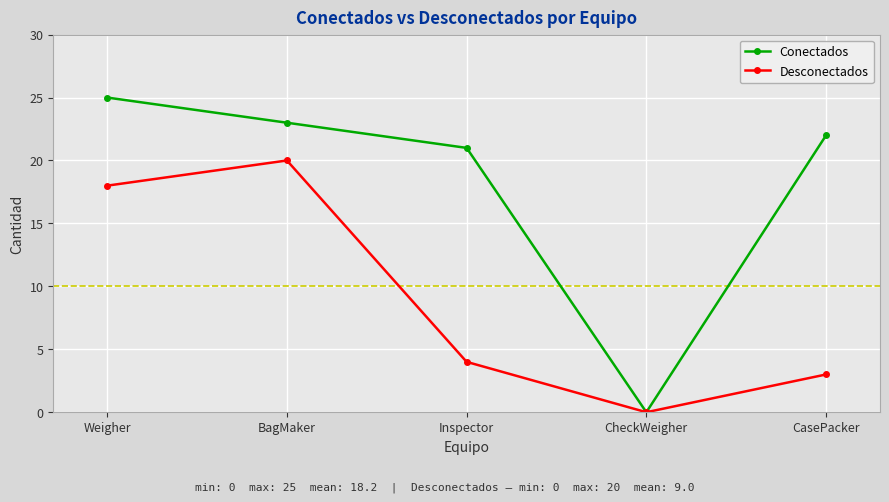

Reading left to right, what are all the values shown in this chart?

Conectados: Weigher=25	BagMaker=23	Inspector=21	CheckWeigher=0	CasePacker=22
Desconectados: Weigher=18	BagMaker=20	Inspector=4	CheckWeigher=0	CasePacker=3